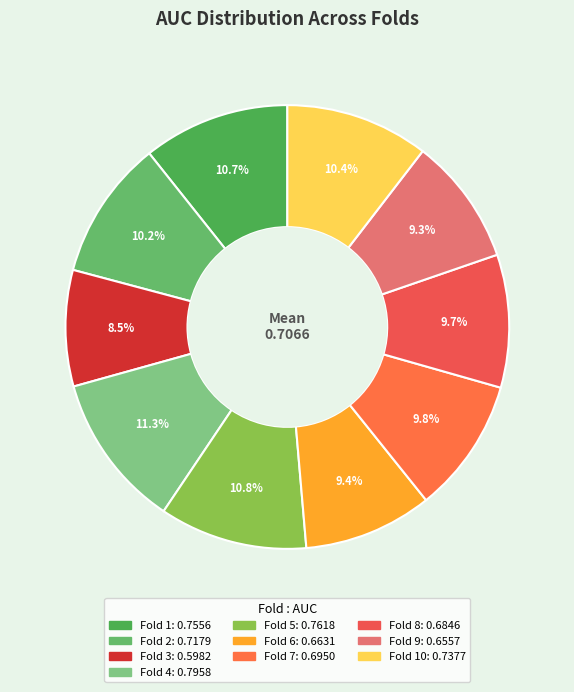

How many segments does this pie chart have?

10